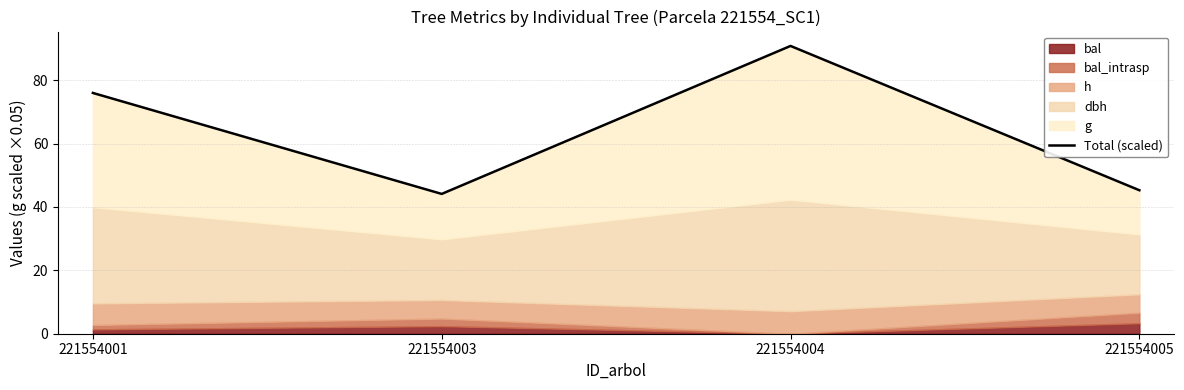

What is the change in value from 221554004 to 221554005?

-45.5